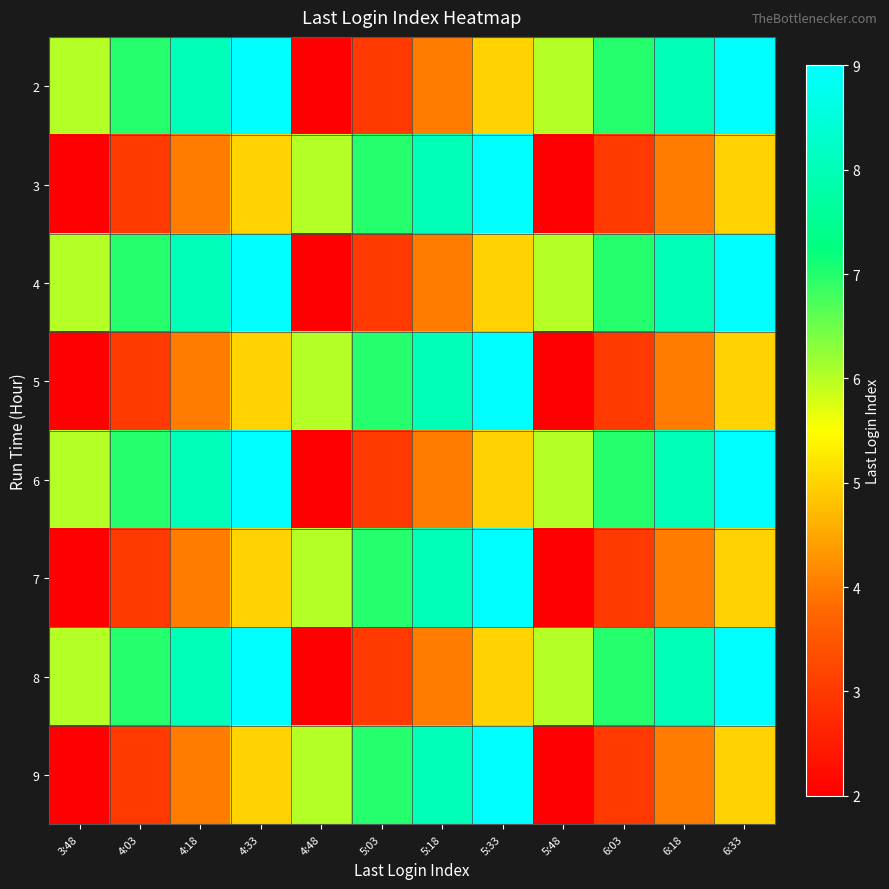

Reading left to right, extract all data points from this chart.

2: 3:48=6	4:03=7	4:18=8	4:33=9	4:48=2	5:03=3	5:18=4	5:33=5	5:48=6	6:03=7	6:18=8	6:33=9
3: 3:48=2	4:03=3	4:18=4	4:33=5	4:48=6	5:03=7	5:18=8	5:33=9	5:48=2	6:03=3	6:18=4	6:33=5
4: 3:48=6	4:03=7	4:18=8	4:33=9	4:48=2	5:03=3	5:18=4	5:33=5	5:48=6	6:03=7	6:18=8	6:33=9
5: 3:48=2	4:03=3	4:18=4	4:33=5	4:48=6	5:03=7	5:18=8	5:33=9	5:48=2	6:03=3	6:18=4	6:33=5
6: 3:48=6	4:03=7	4:18=8	4:33=9	4:48=2	5:03=3	5:18=4	5:33=5	5:48=6	6:03=7	6:18=8	6:33=9
7: 3:48=2	4:03=3	4:18=4	4:33=5	4:48=6	5:03=7	5:18=8	5:33=9	5:48=2	6:03=3	6:18=4	6:33=5
8: 3:48=6	4:03=7	4:18=8	4:33=9	4:48=2	5:03=3	5:18=4	5:33=5	5:48=6	6:03=7	6:18=8	6:33=9
9: 3:48=2	4:03=3	4:18=4	4:33=5	4:48=6	5:03=7	5:18=8	5:33=9	5:48=2	6:03=3	6:18=4	6:33=5